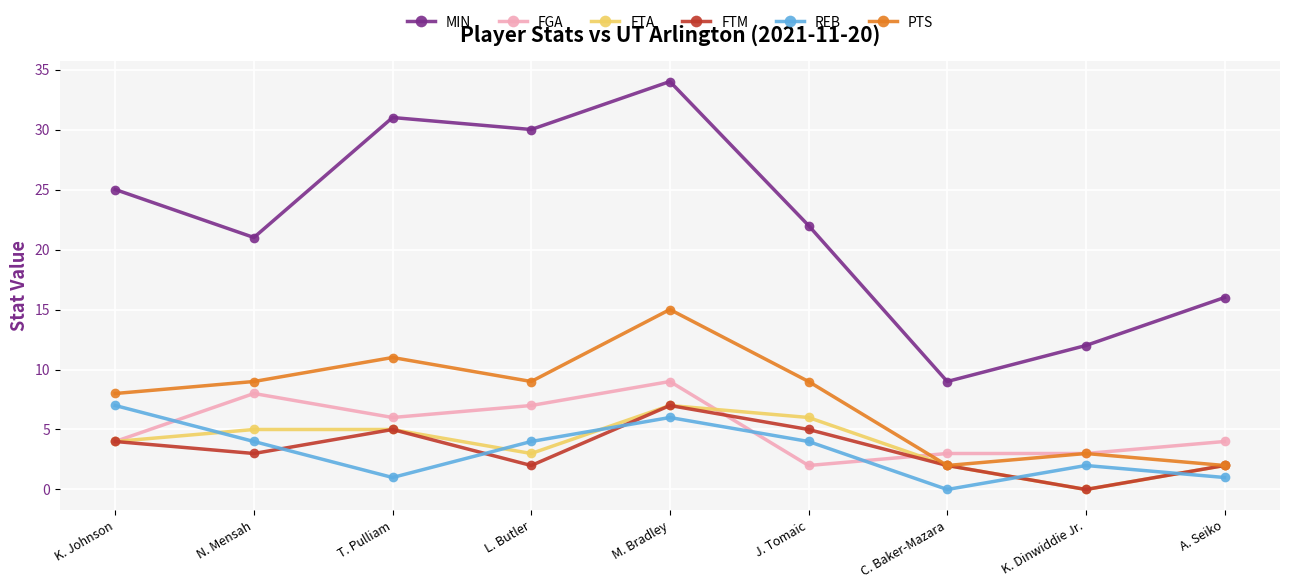

What is the value of the PTS point at the 1st from the left?

8